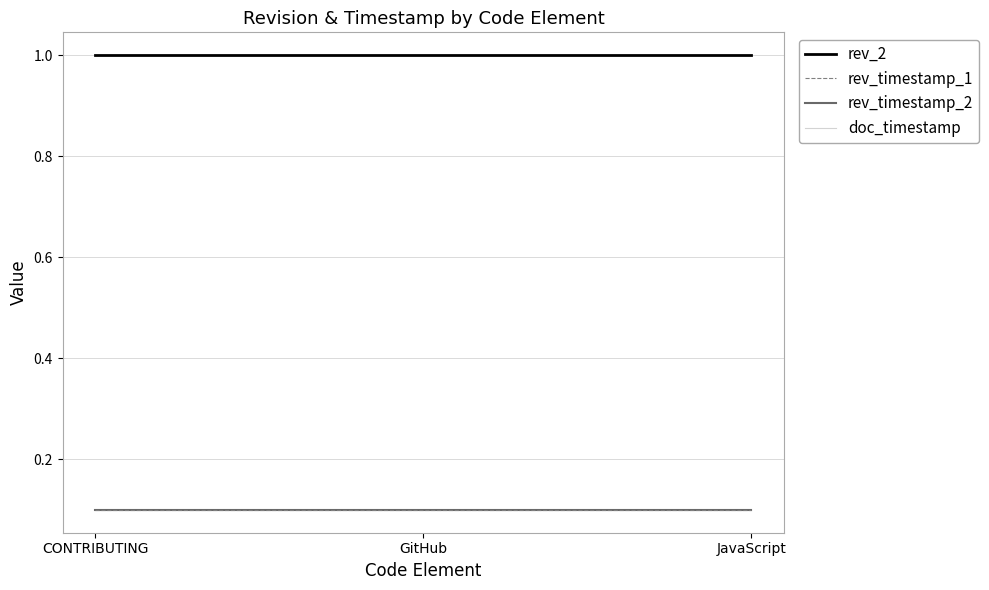

Which series has the widest spread of values?

rev_2